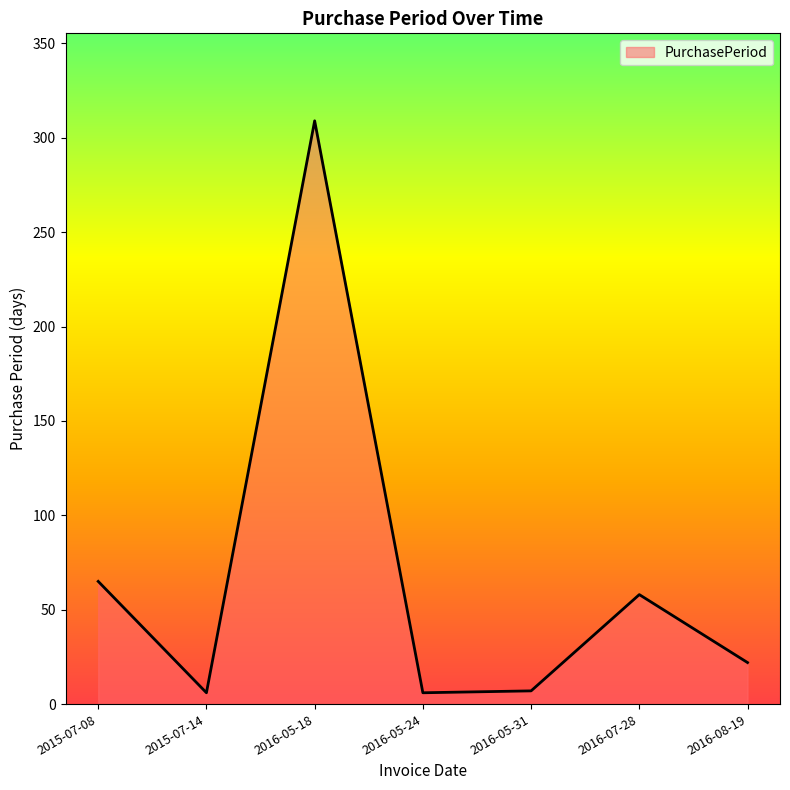

What is the smallest value displayed?

6